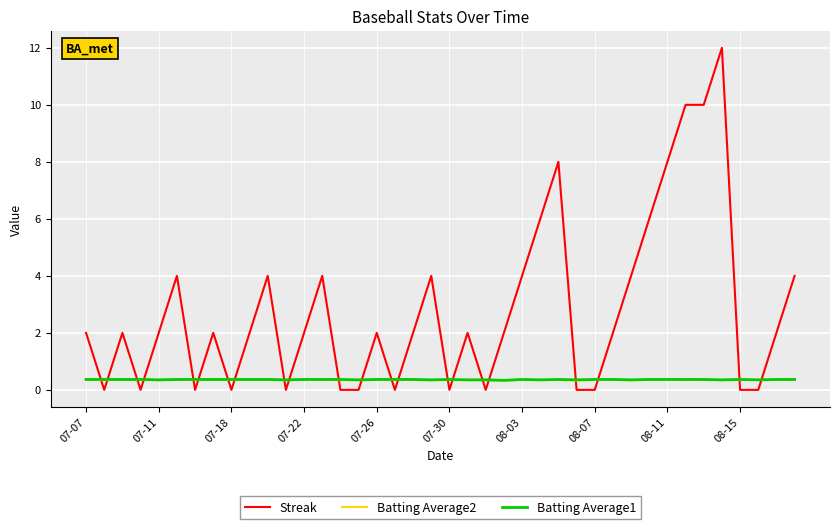

What is the greatest value displayed?

12.0